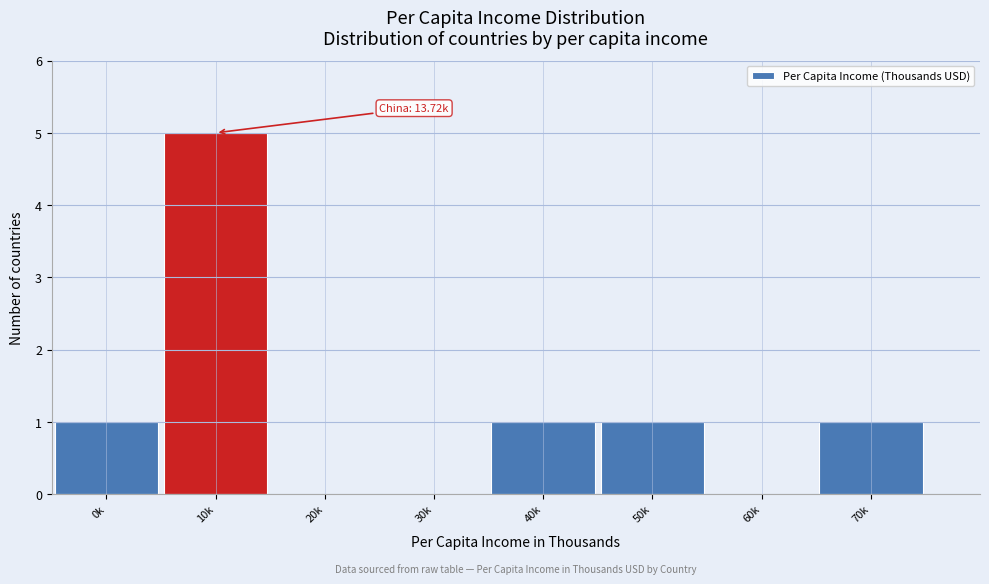

Reading right to left, list all the values displayed in this chart.

70k=1	60k=0	50k=1	40k=1	30k=0	20k=0	10k=5	0k=1